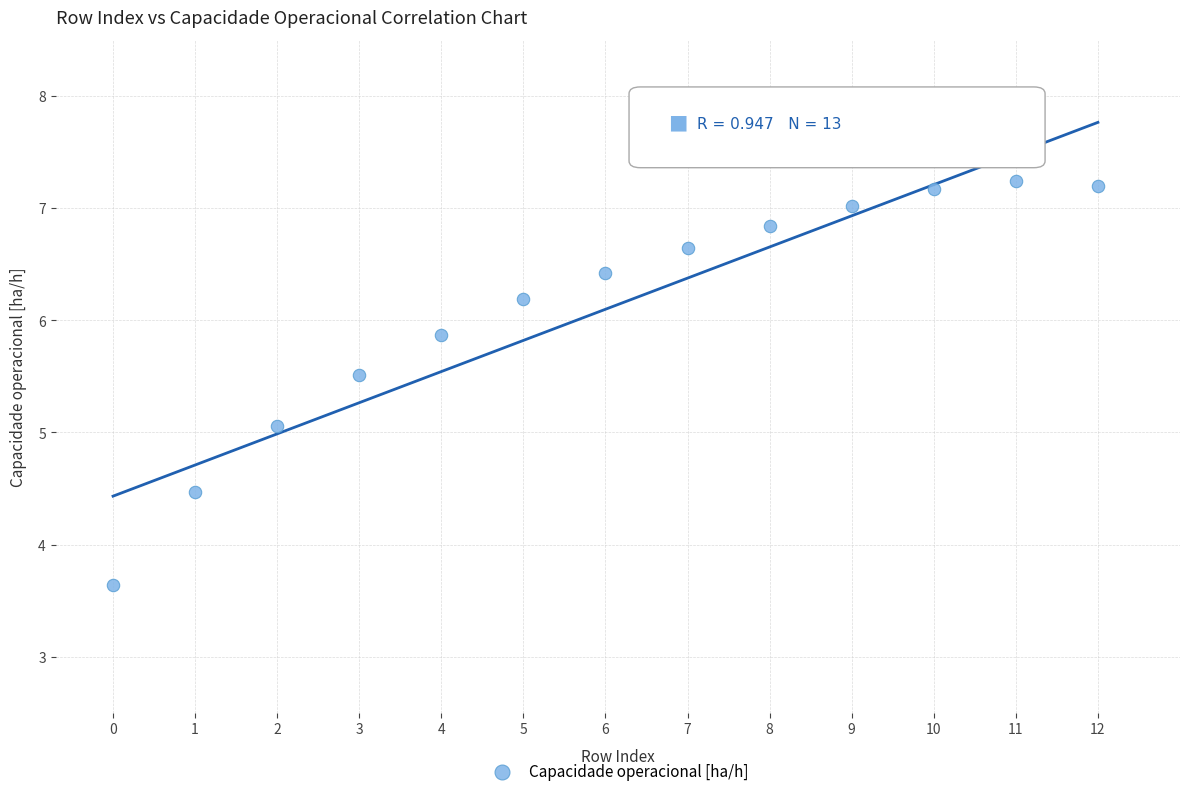

What is the range of Y values (max minus min)?

3.6